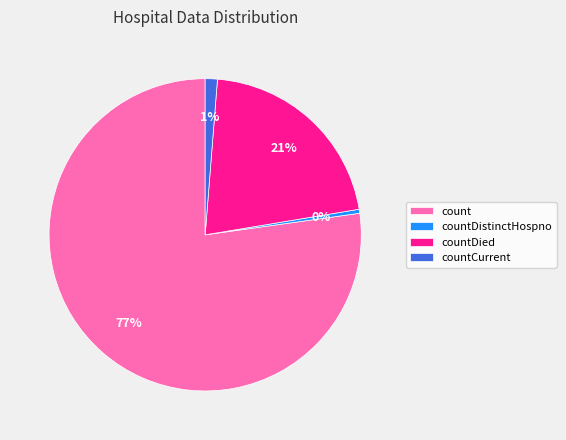

Is it true that countDied is 34% of the pie?

False